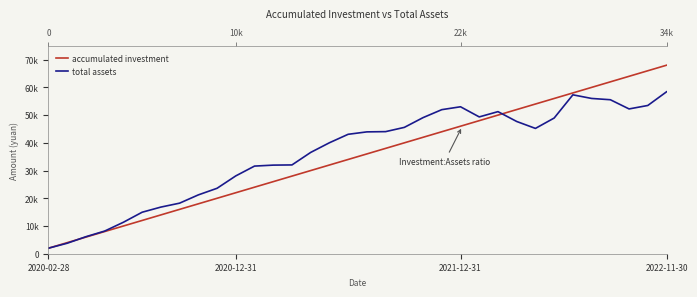

Is it true that accumulated investment equals 4336.7 at 8?

False